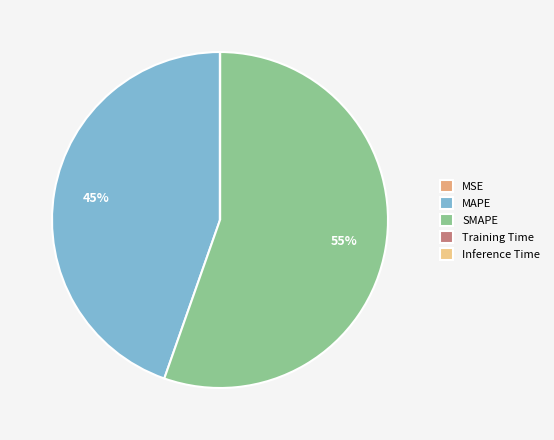

The Inference Time slice represents 1% of the pie. True or false?

False